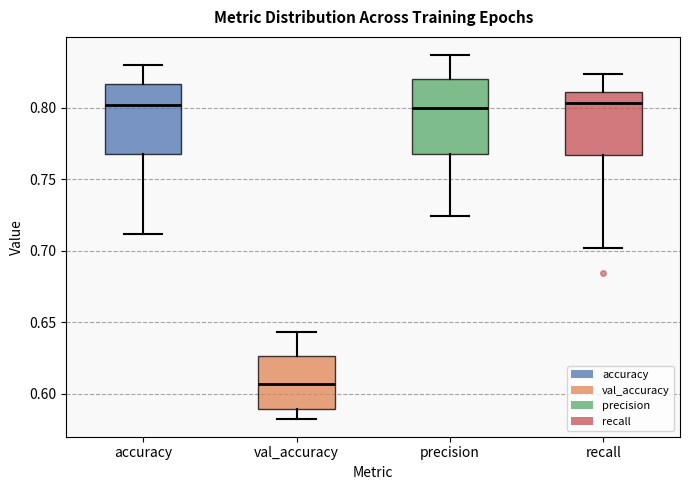

Reading left to right, read every box against the y-axis: the position of its median line, the range the box covers, and the ends of its whiskers. The values are not printed on the chart, so give them approximately, as read against the axis.

accuracy: median 0.800, box 0.765 to 0.815, whiskers 0.710 to 0.830
val_accuracy: median 0.605, box 0.590 to 0.625, whiskers 0.585 to 0.645
precision: median 0.800, box 0.770 to 0.820, whiskers 0.725 to 0.835
recall: median 0.805, box 0.765 to 0.810, whiskers 0.700 to 0.825